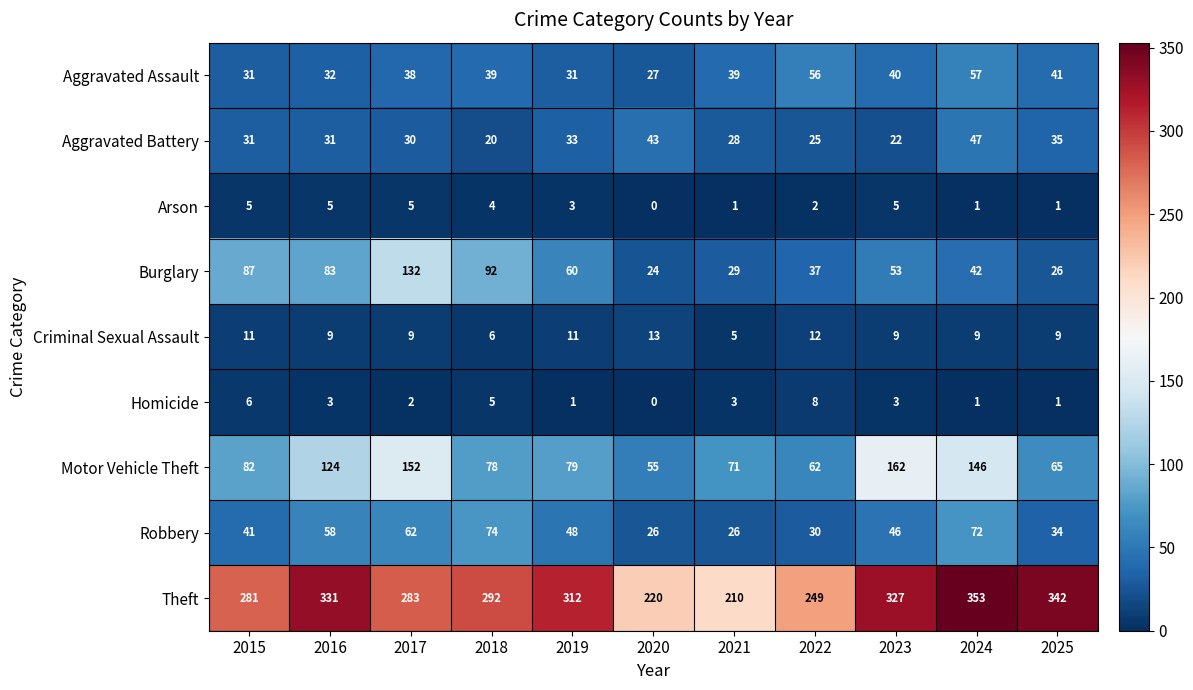

Which series has the largest range (max minus min)?

Theft